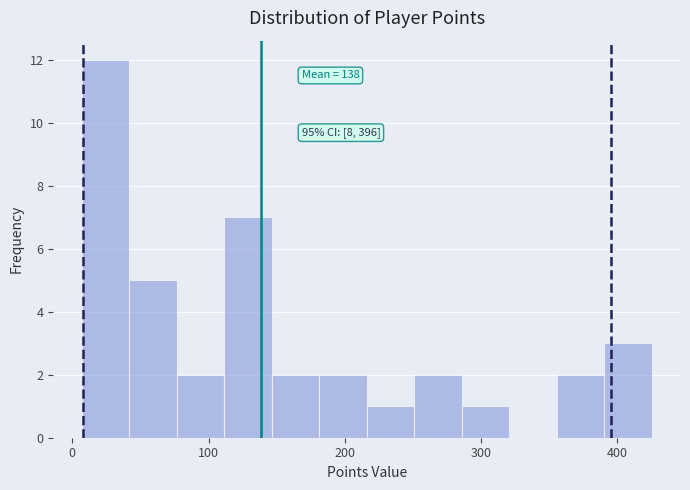

Read against the x-axis, roughly where is the centre of the tallest bar?

20